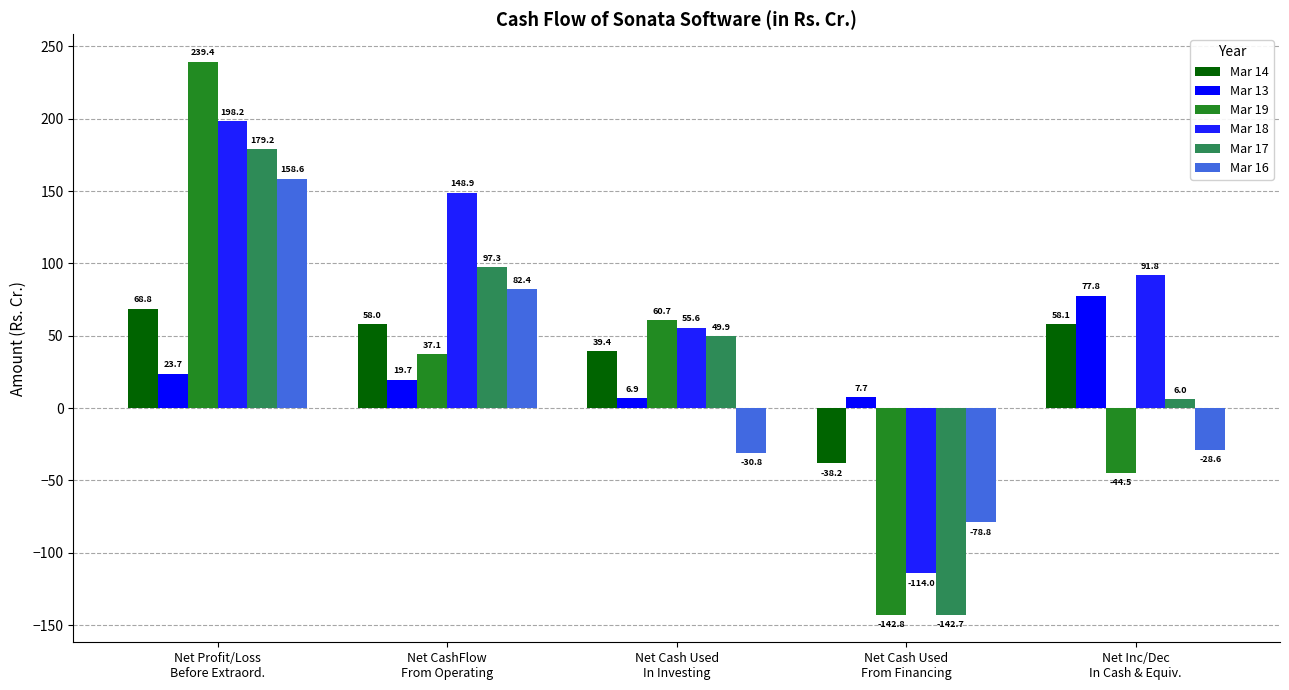

What is the maximum value for Mar 14?

68.8